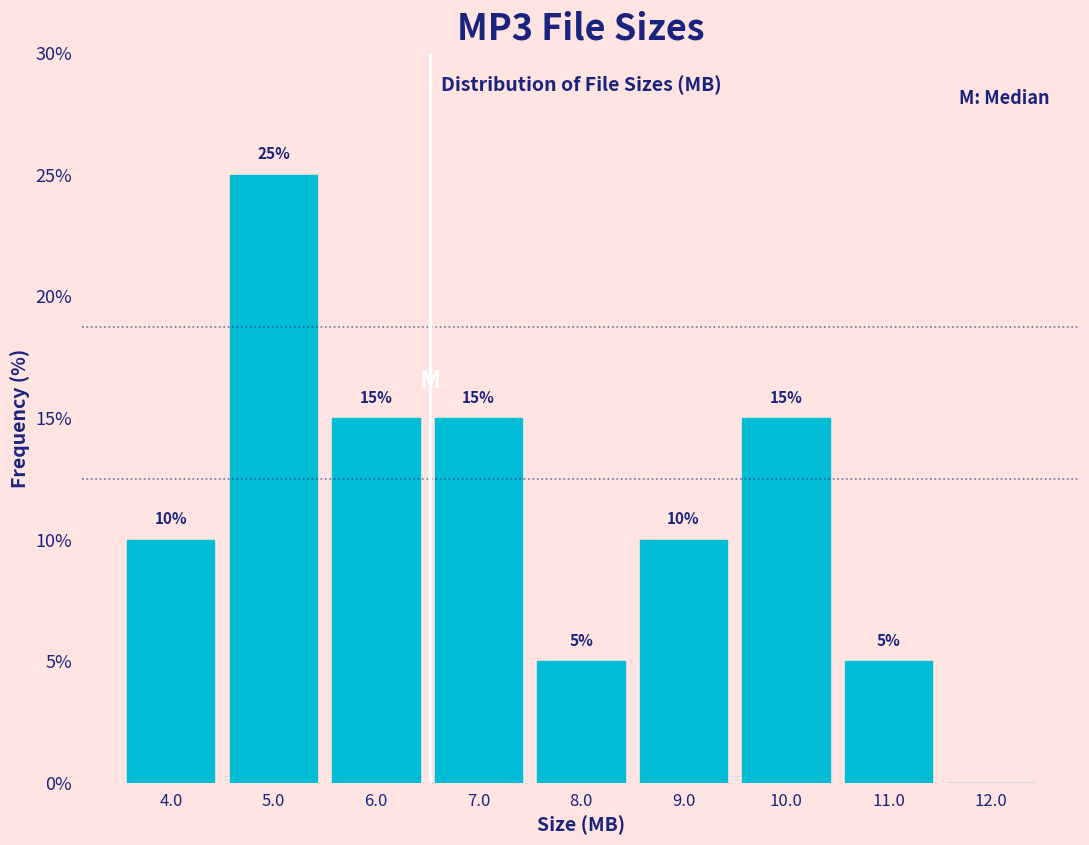

Which range on the x-axis has the tallest bar?

4.5 to 5.5